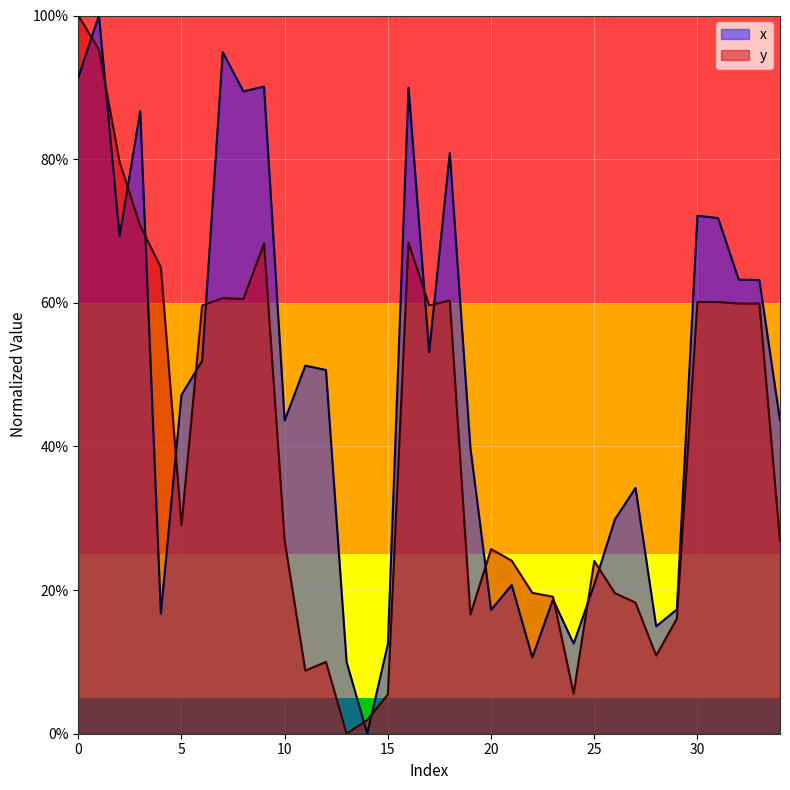

What is the value of the y point at the 34th from the left?

0.6